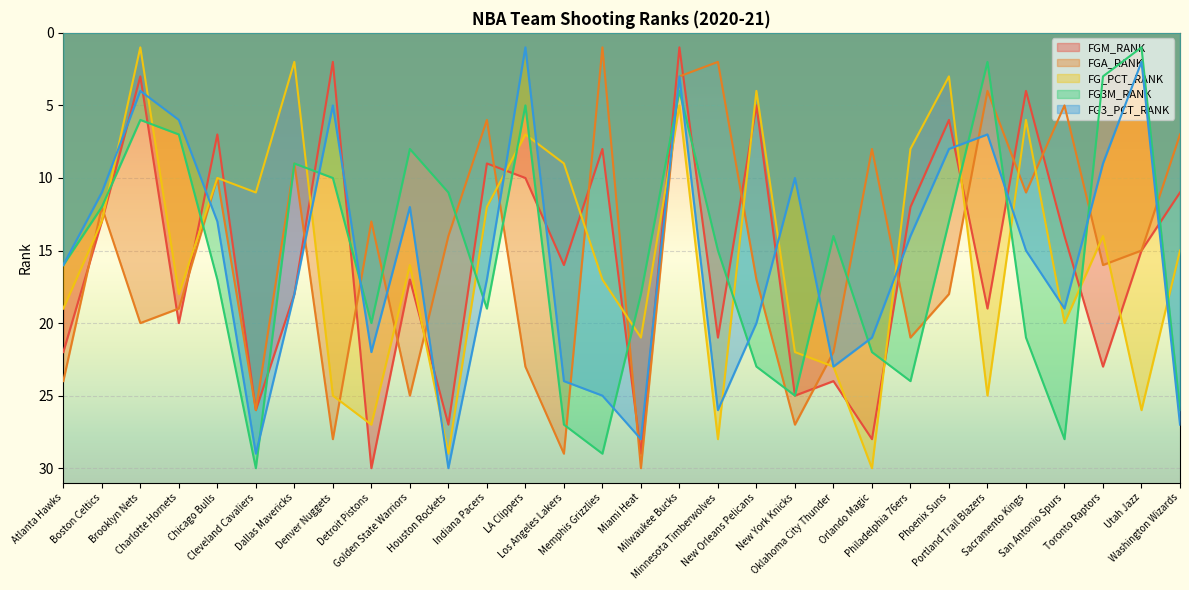

What is the label of the 9th point from the right?

Orlando Magic